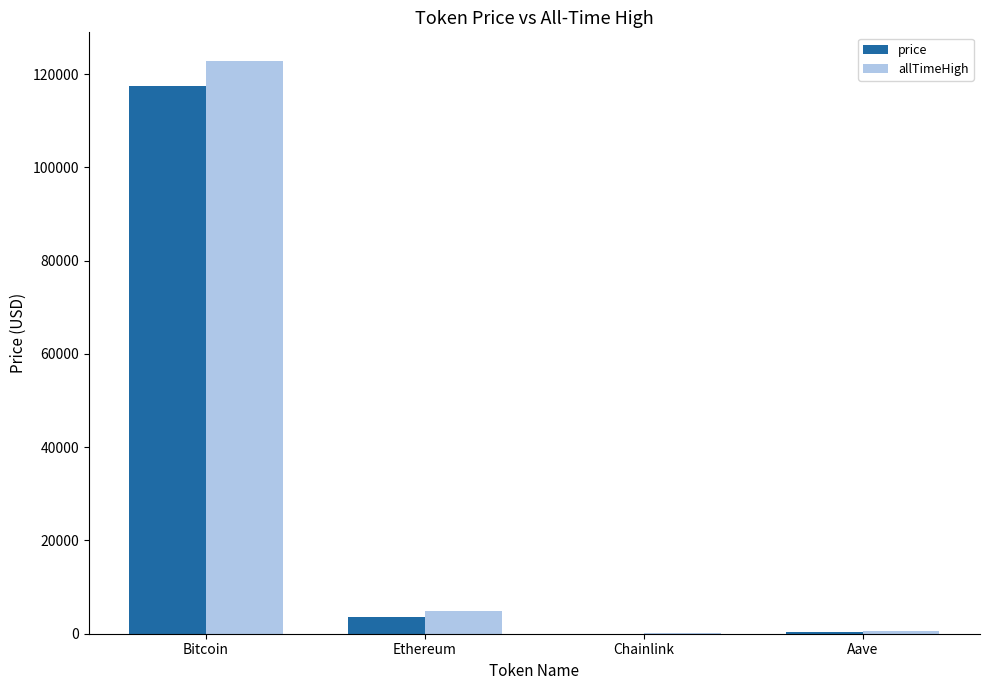

True or false: price has a value of 172334.9 at Bitcoin.

False